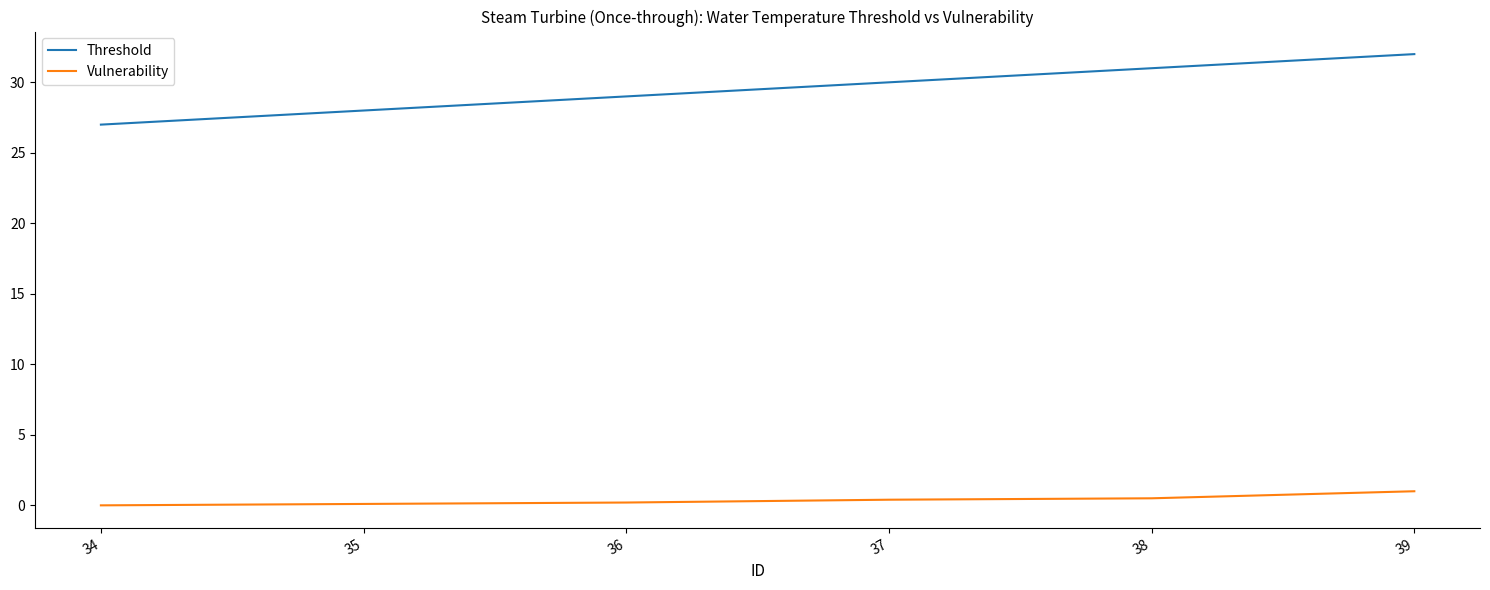

Which label corresponds to the largest value in the chart?

39